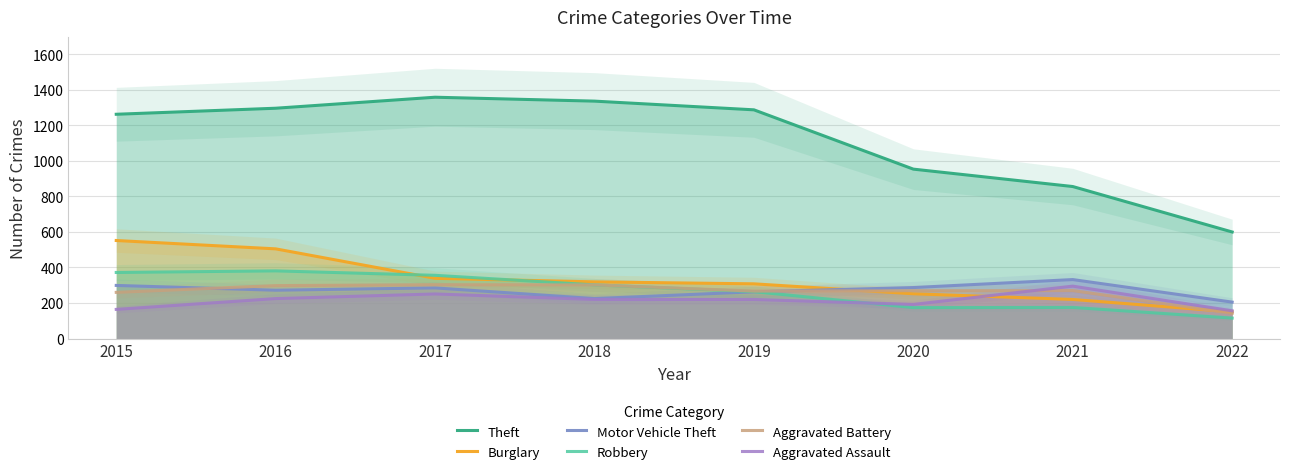

Where is the first local maximum for Motor Vehicle Theft?

2017